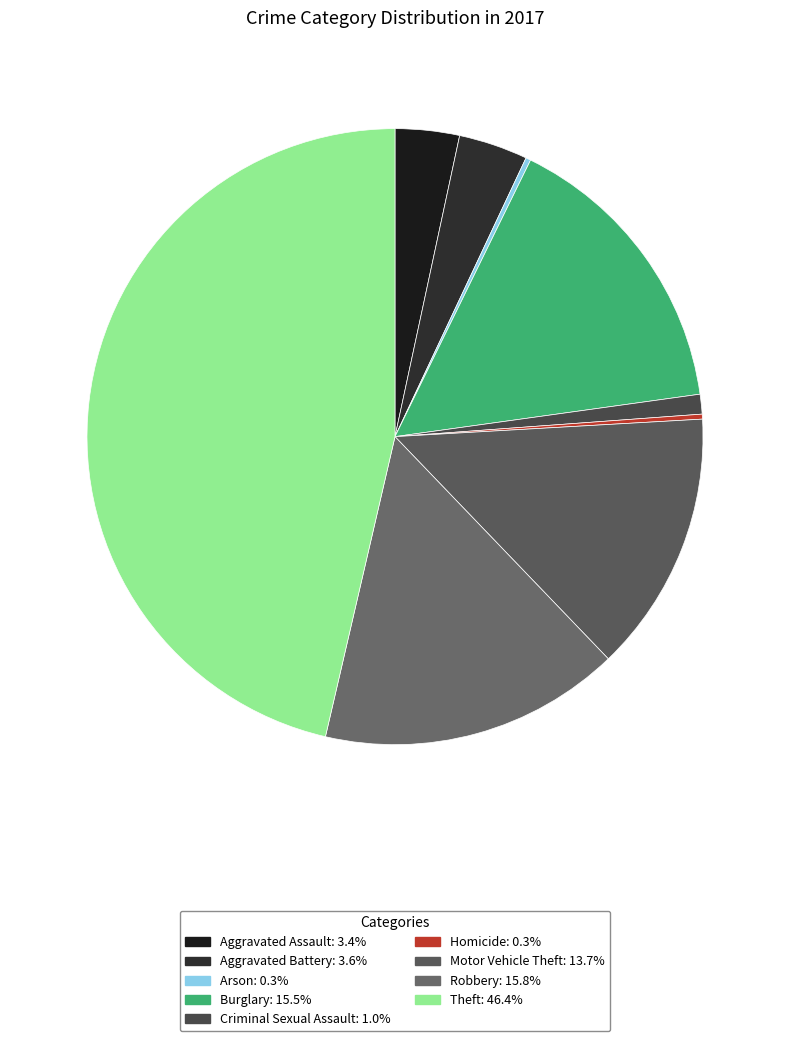

True or false: Arson accounts for 0% of the total.

True